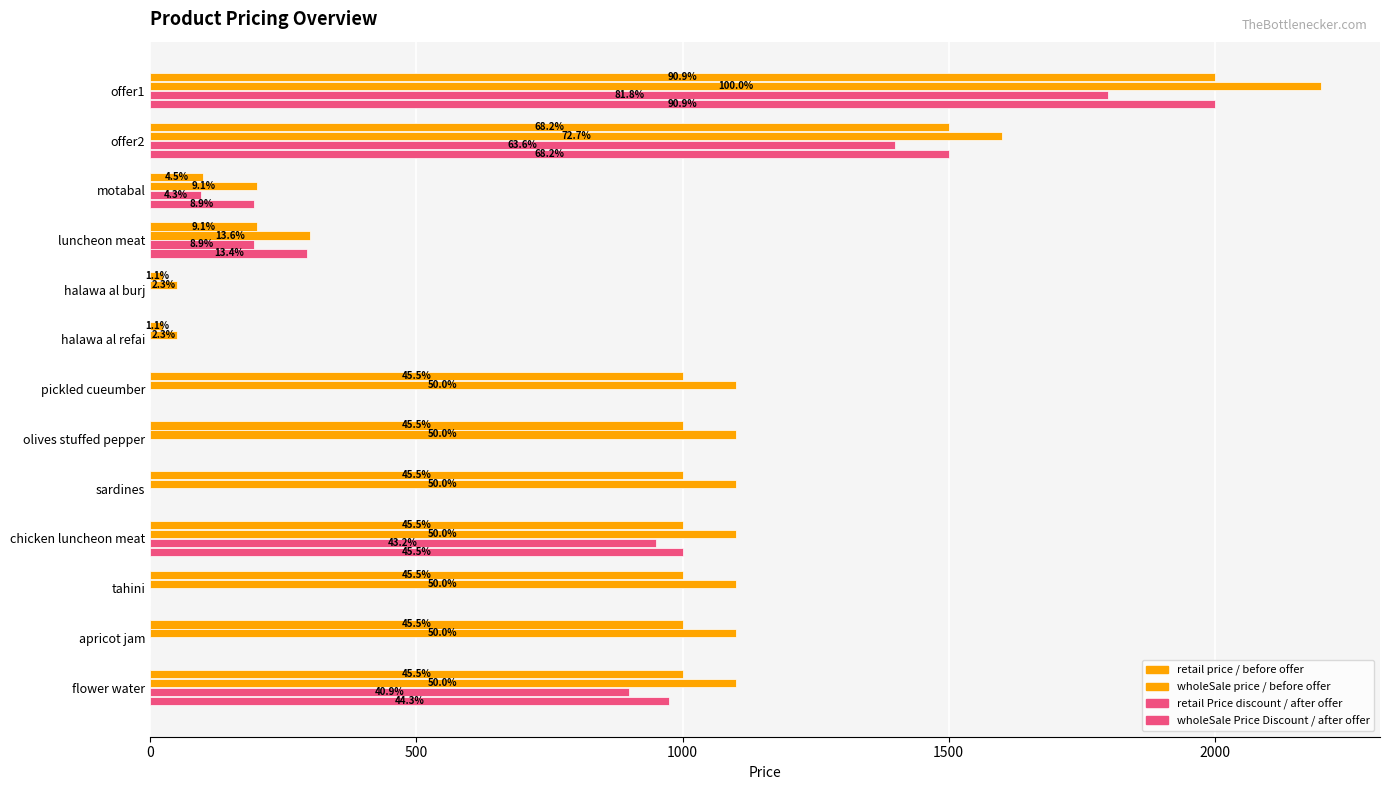

What are all the series names shown in the legend?

retail price / before offer, wholeSale price / before offer, retail Price discount / after offer, wholeSale Price Discount / after offer